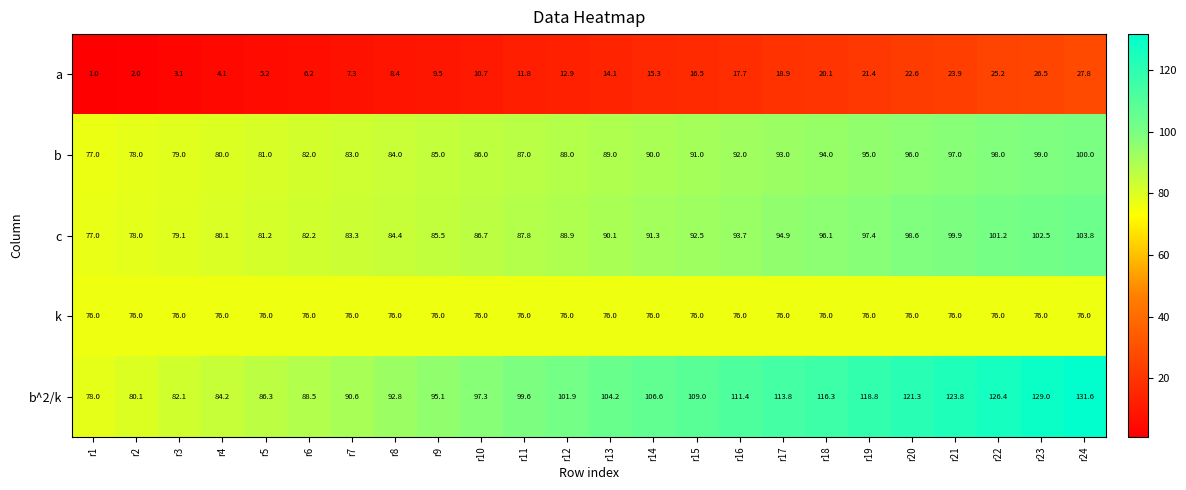

What is the minimum value shown in the chart?

1.0